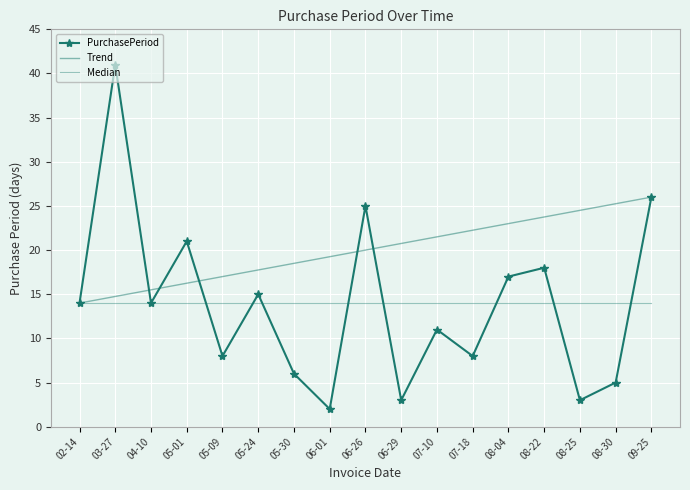

True or false: PurchasePeriod has a value of 41.0 at 03-27.

True